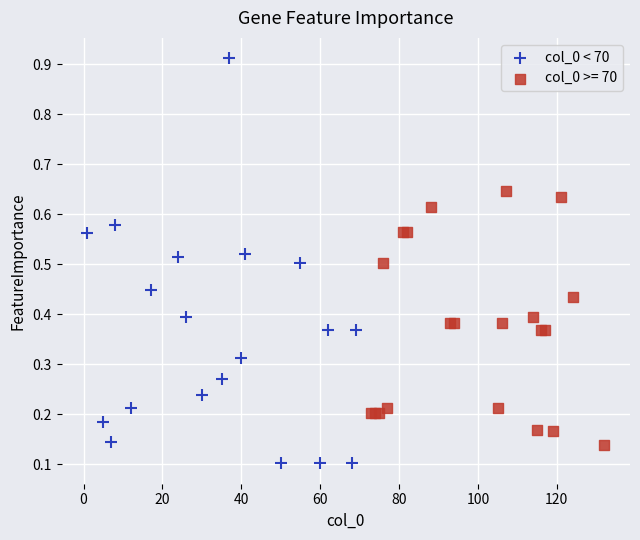

Which series reaches the minimum Y coordinate?

col_0 < 70